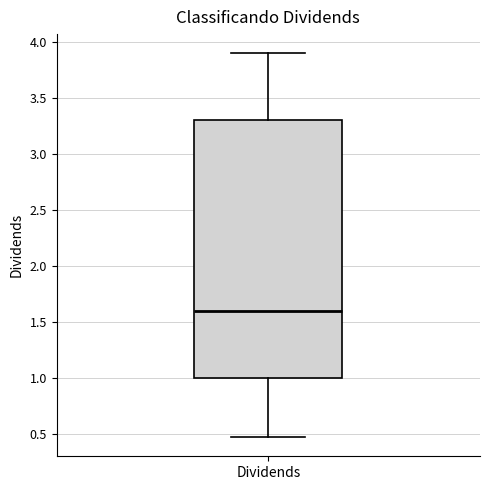

Where does the median line of the box for Dividends sit on the y-axis? The values are not printed on the chart, so give them approximately, as read against the axis.

1.60